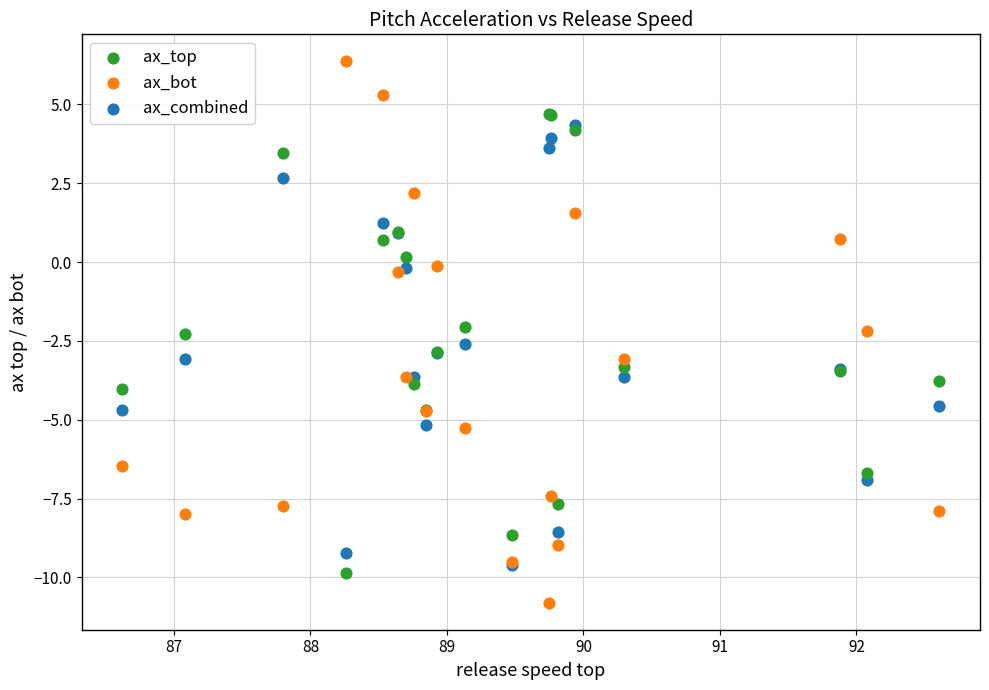

Which series contains the highest Y value?

ax_bot